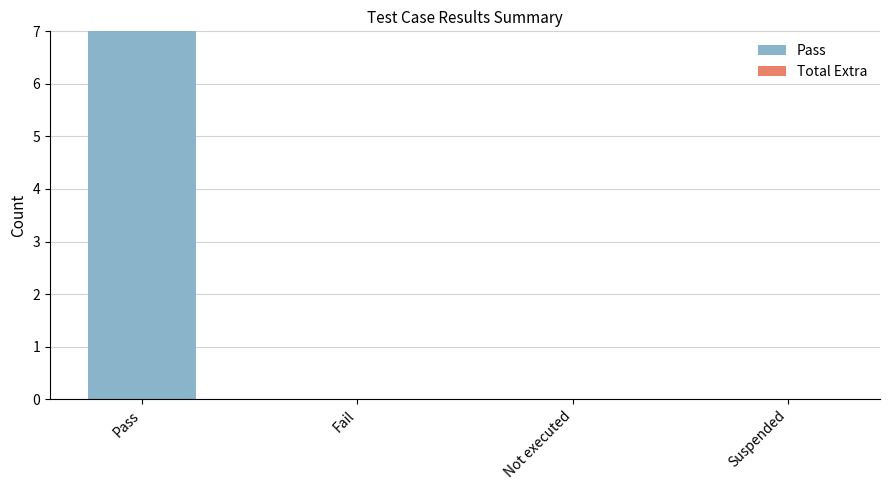

Is it true that the value at Pass is 4?

False